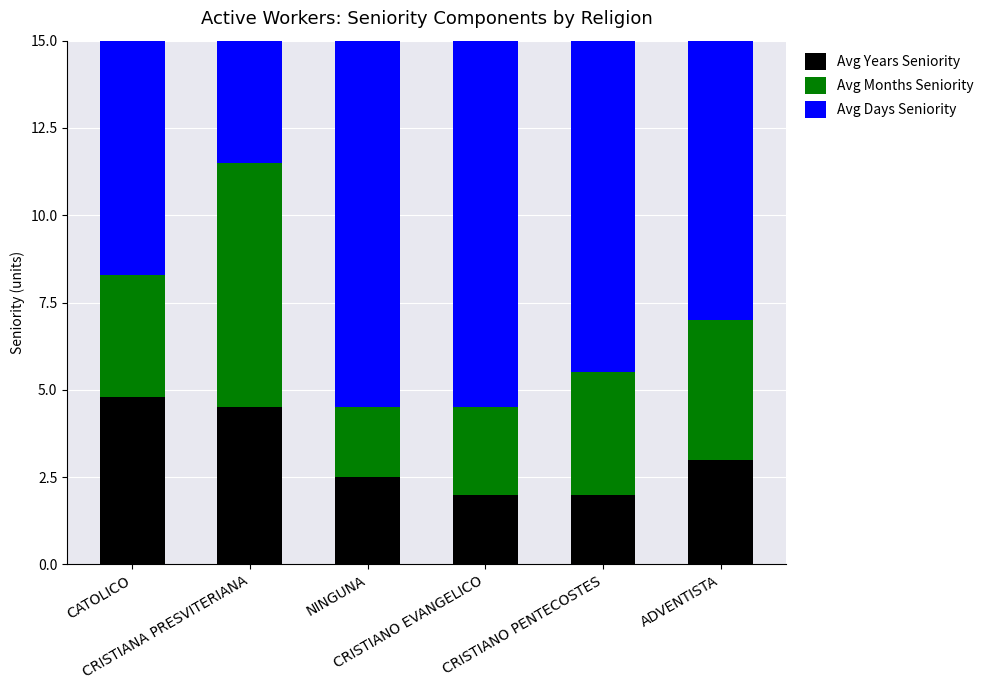

What is the label of the 6th bar from the left?

ADVENTISTA